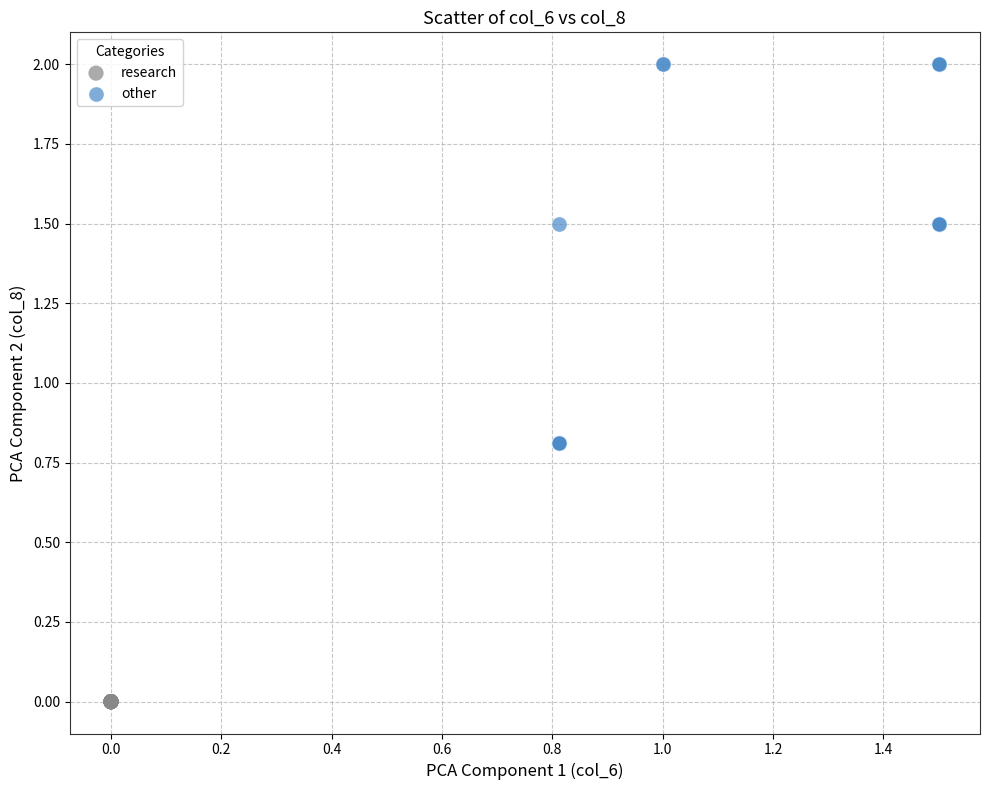

Which series reaches the maximum Y coordinate?

other